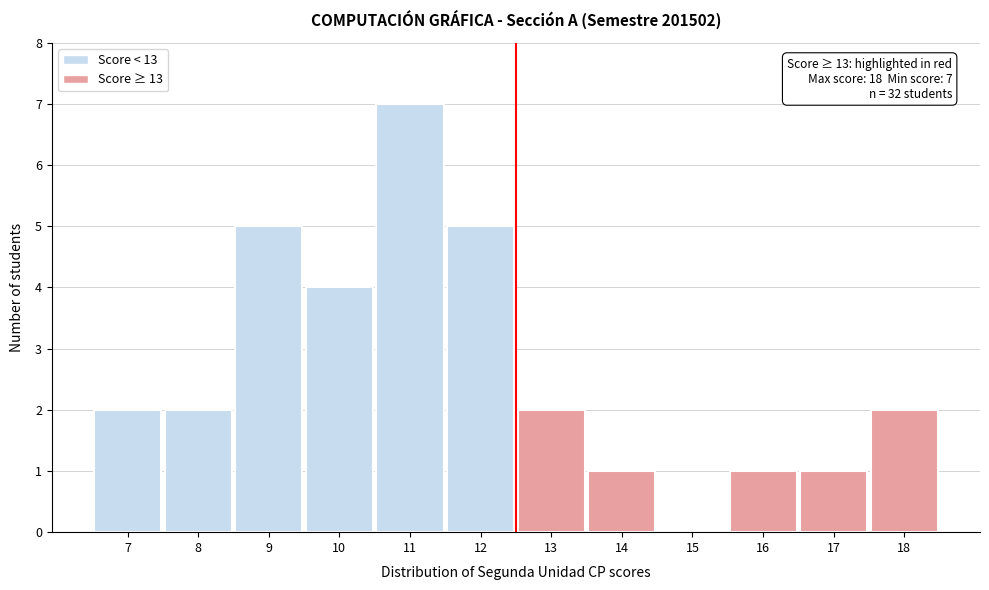

Which range on the x-axis has the tallest bar?

10.5 to 11.5